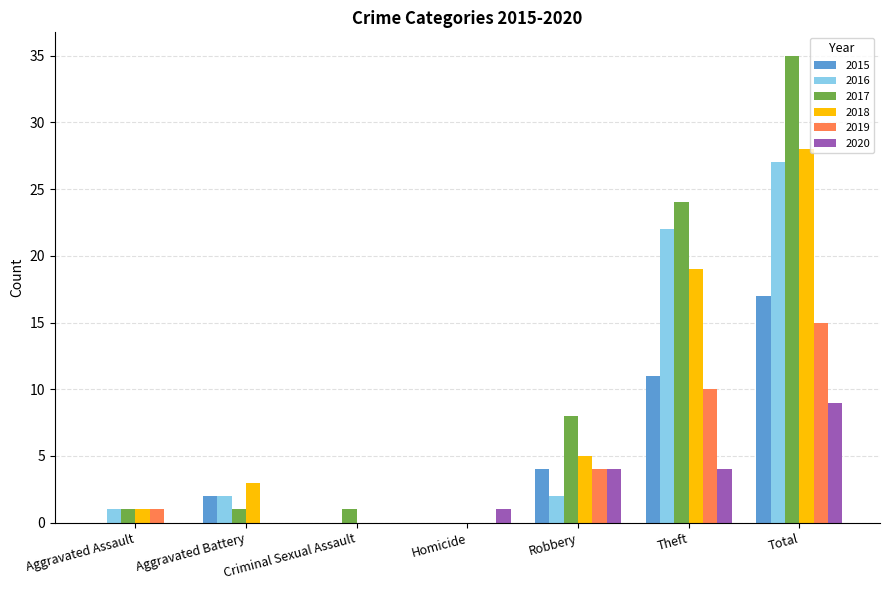

Which series changed the most between Aggravated Battery and Total?

2017